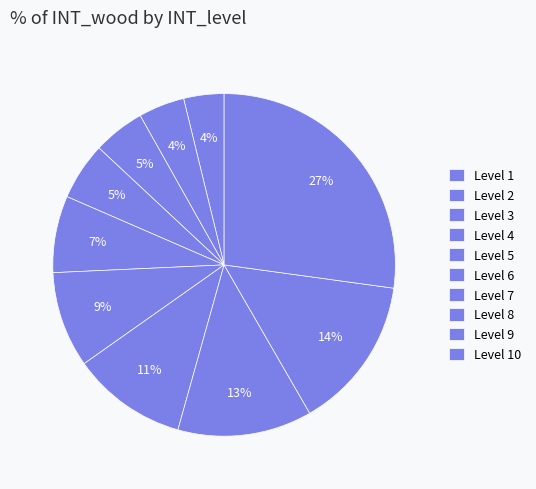

Rank the categories by value from lowest to highest.

1, 2, 3, 4, 5, 6, 7, 8, 9, 10